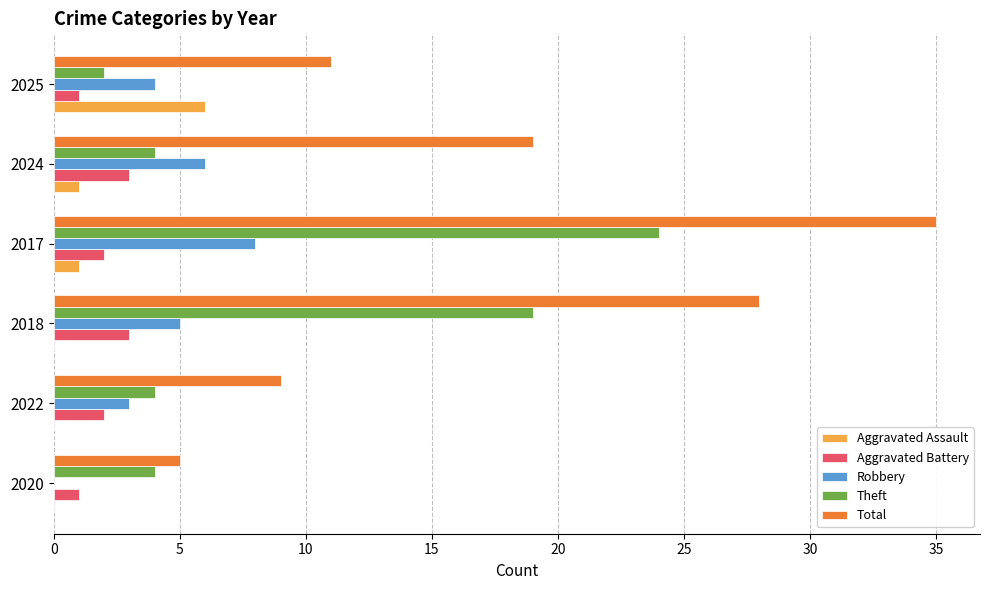

What is the highest value of the Robbery series?

8